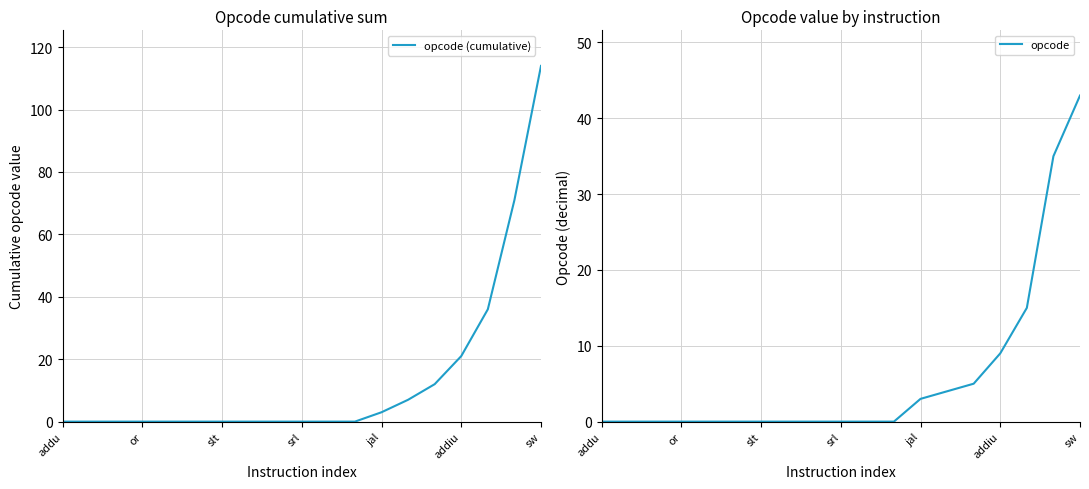

What is the difference between the second highest and minimum values in the opcode series?

35